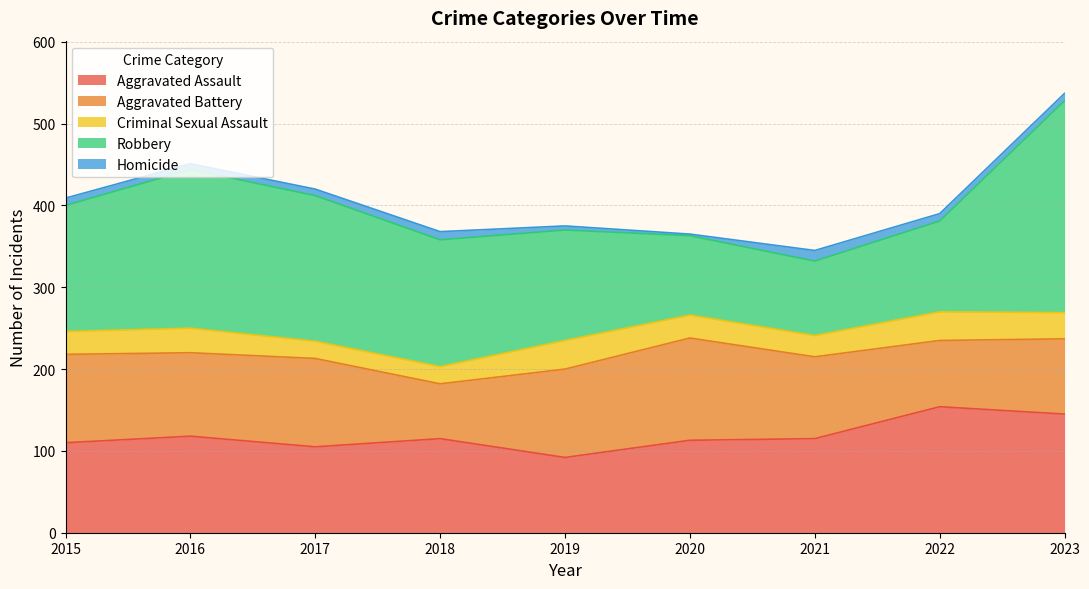

Does the chart have visible grid lines?

Yes